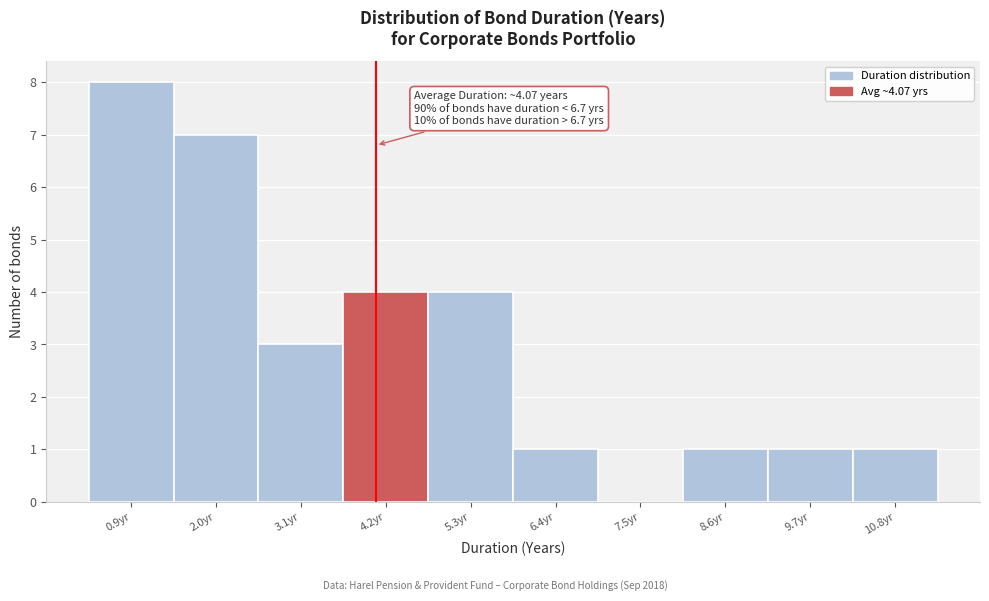

Over which range of the x-axis is the bar tallest?

0.4 to 1.4